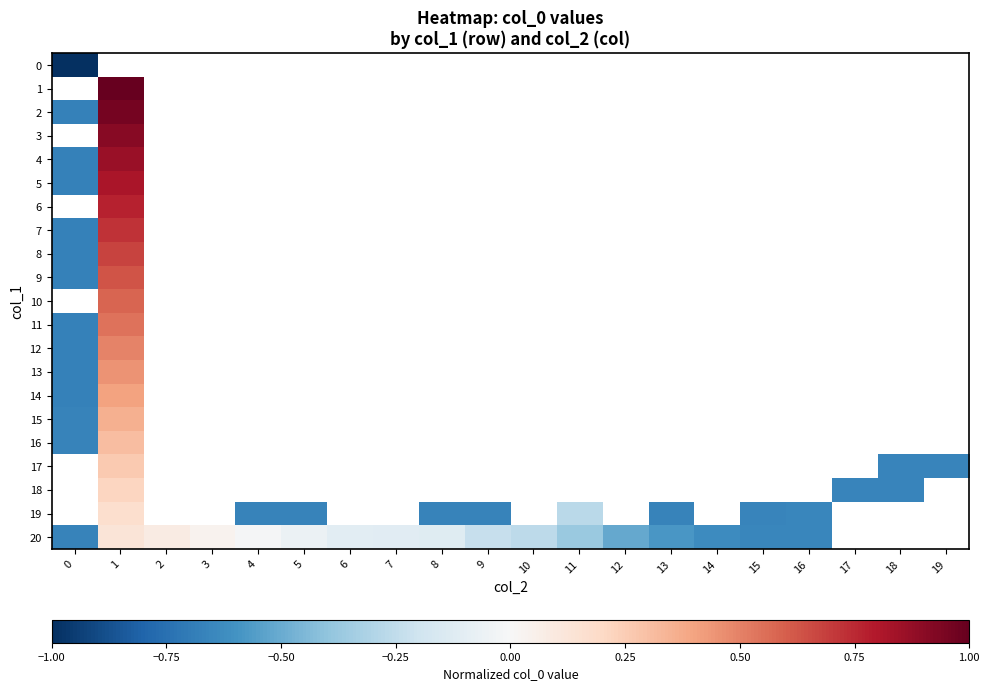

Between 0 and 3, which series saw the biggest shift?

20